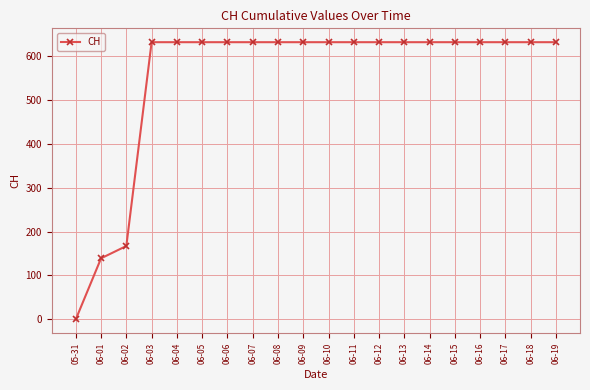

What is the sum of all values?

11033